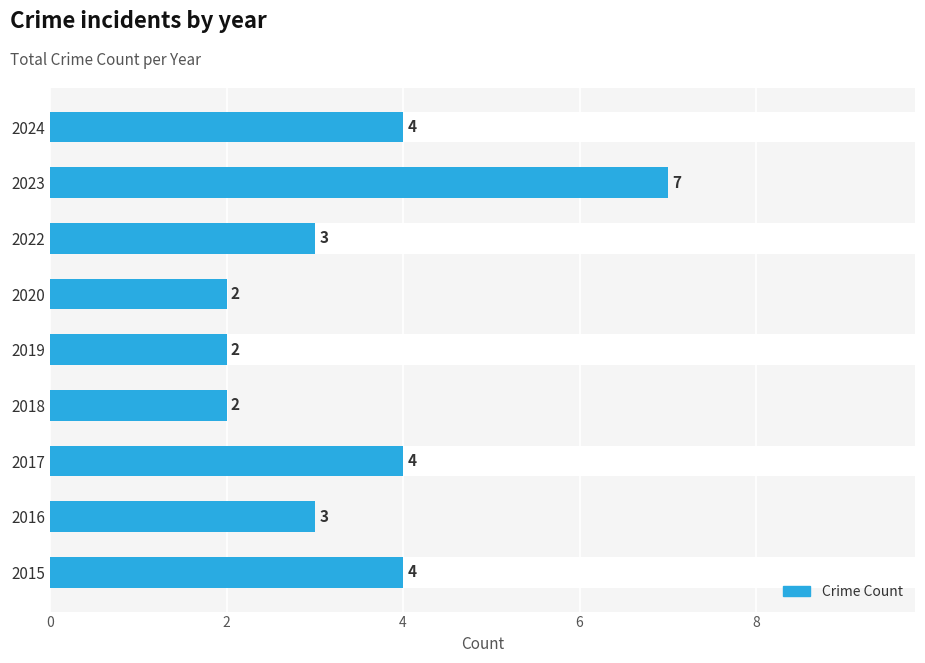

Between 2024 and 2016, which is larger?

2024